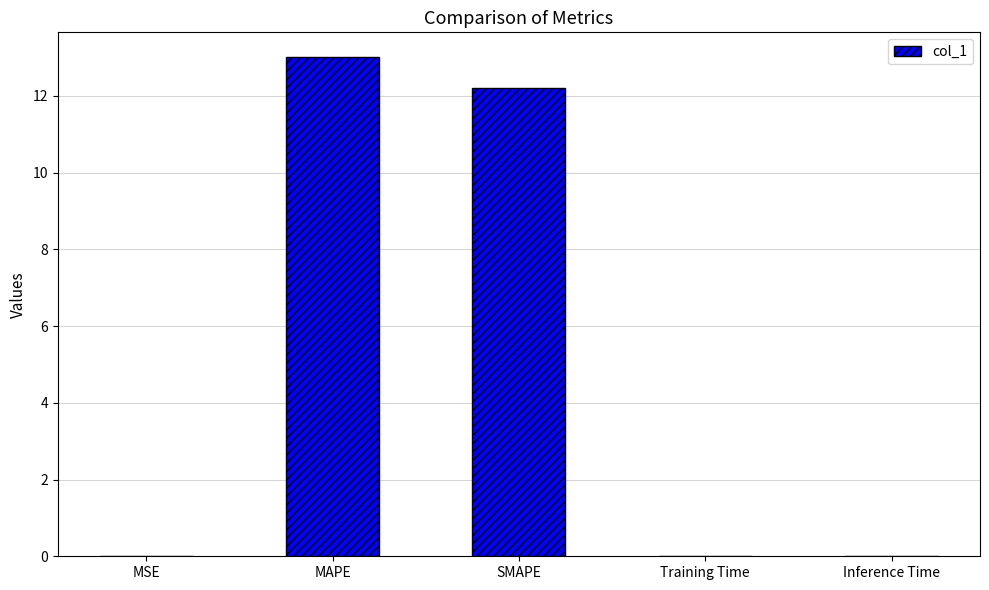

The value at MAPE is 13.0. True or false?

True